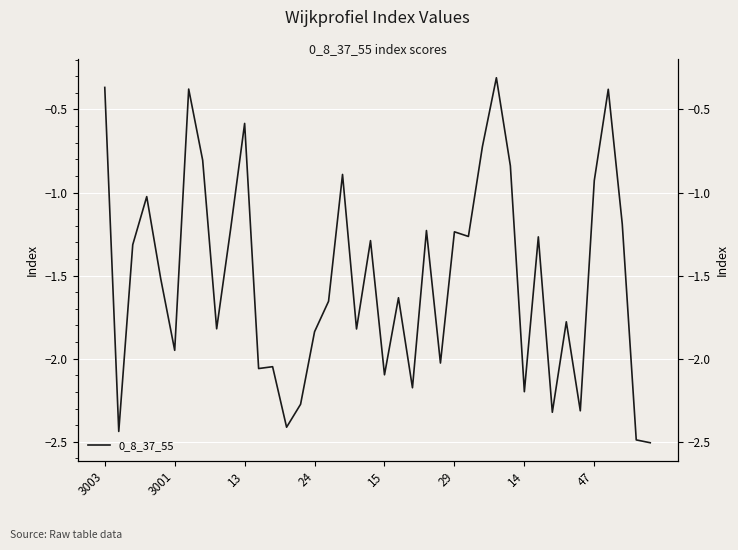

The chart shows a value of -1.8 at 33. True or false?

True